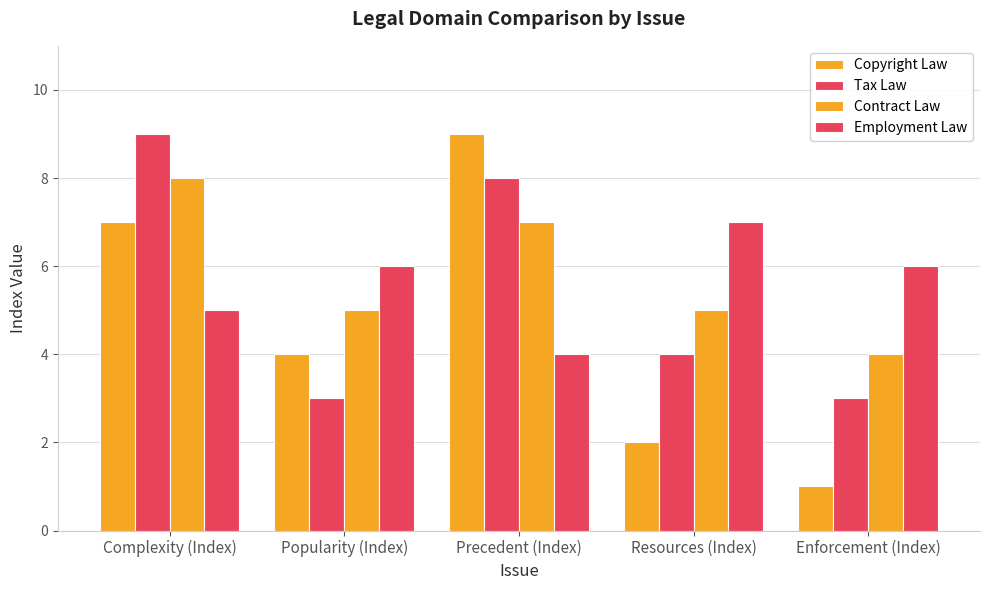

Reading left to right, transcribe all the data shown in this chart.

Copyright Law: Complexity (Index)=7	Popularity (Index)=4	Precedent (Index)=9	Resources (Index)=2	Enforcement (Index)=1
Tax Law: Complexity (Index)=9	Popularity (Index)=3	Precedent (Index)=8	Resources (Index)=4	Enforcement (Index)=3
Contract Law: Complexity (Index)=8	Popularity (Index)=5	Precedent (Index)=7	Resources (Index)=5	Enforcement (Index)=4
Employment Law: Complexity (Index)=5	Popularity (Index)=6	Precedent (Index)=4	Resources (Index)=7	Enforcement (Index)=6